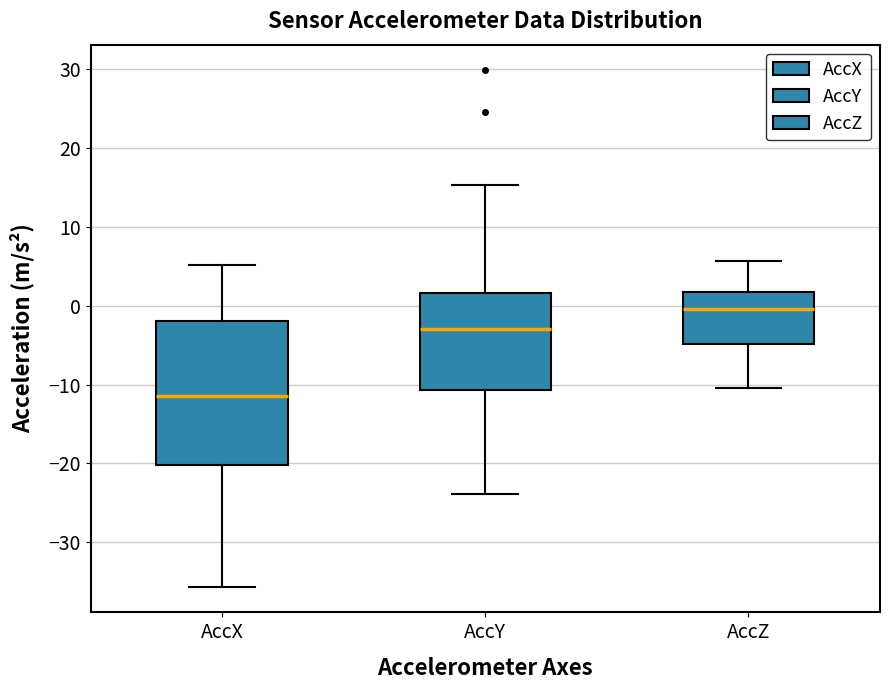

Comparing the boxes themselves (not the whiskers), which one is the tallest?

AccX